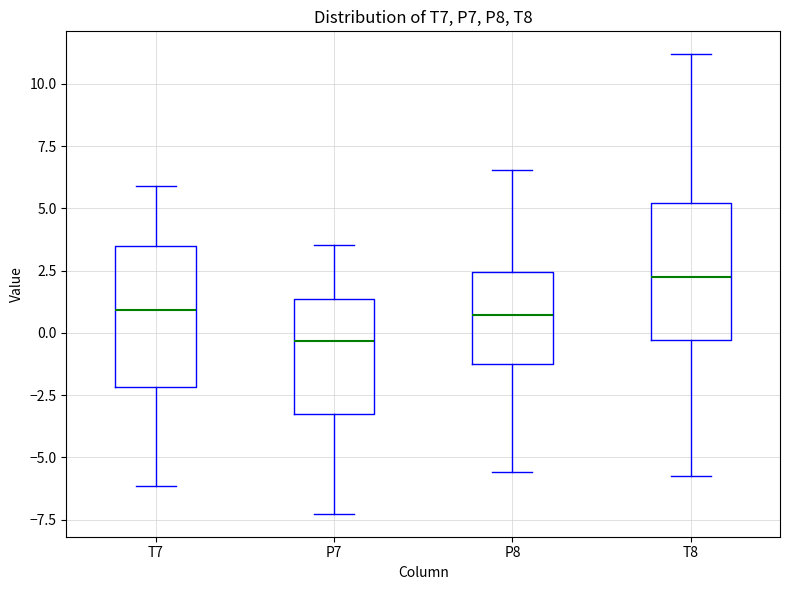

Which box has the lowest median line?

P7